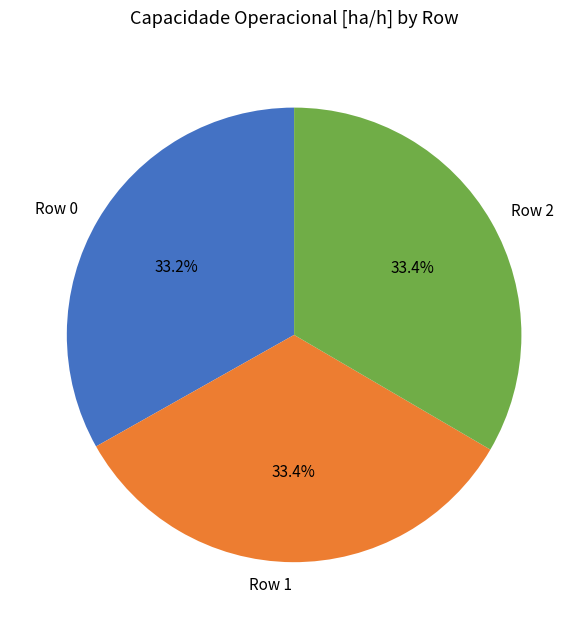

What is the ratio of the value at Row 1 to the value at Row 0?

1.0